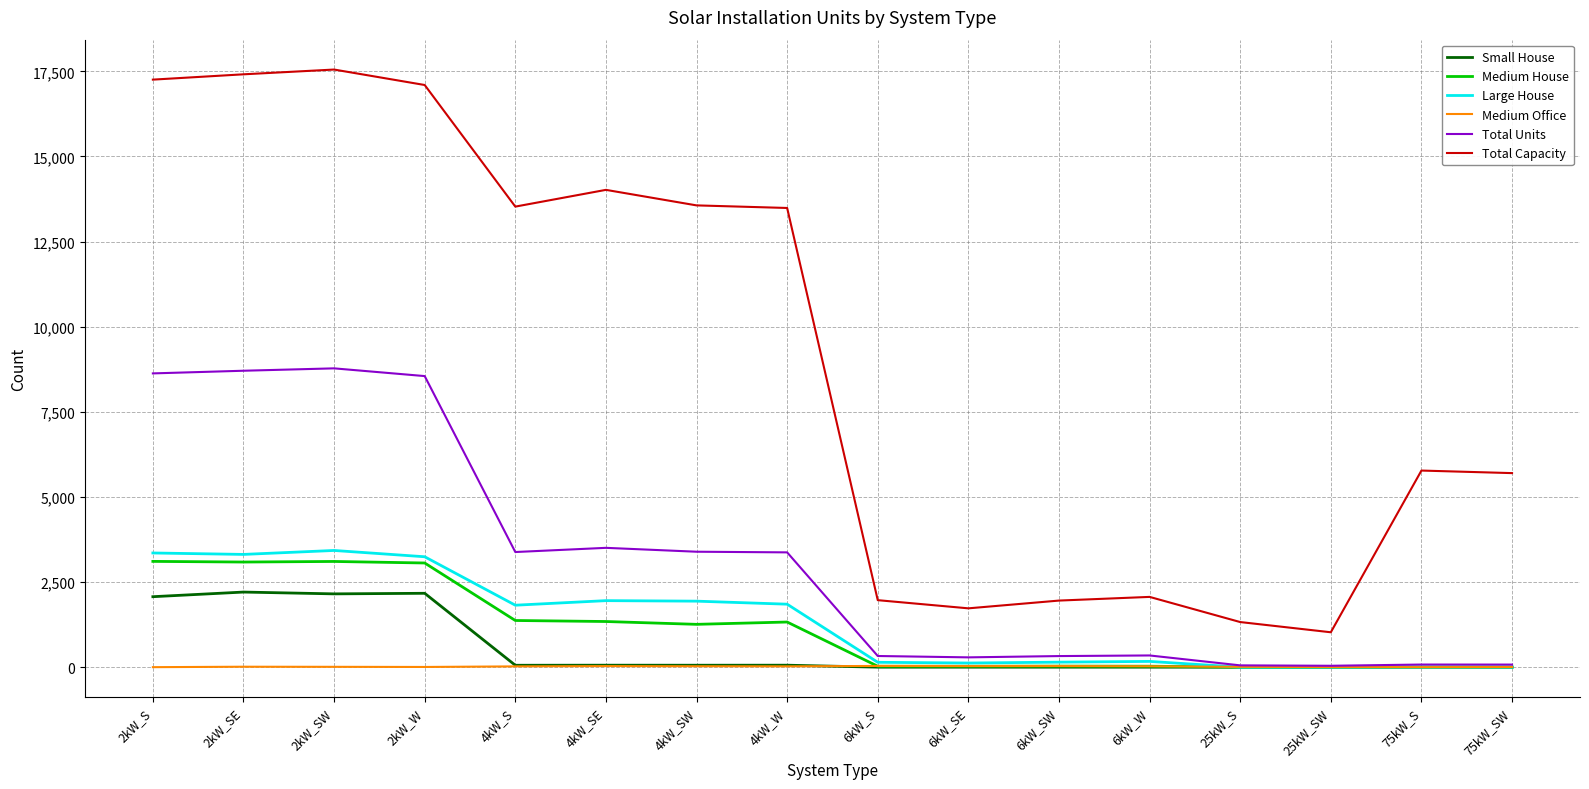

The value of Total Capacity at 6kW_S is 1968. True or false?

True